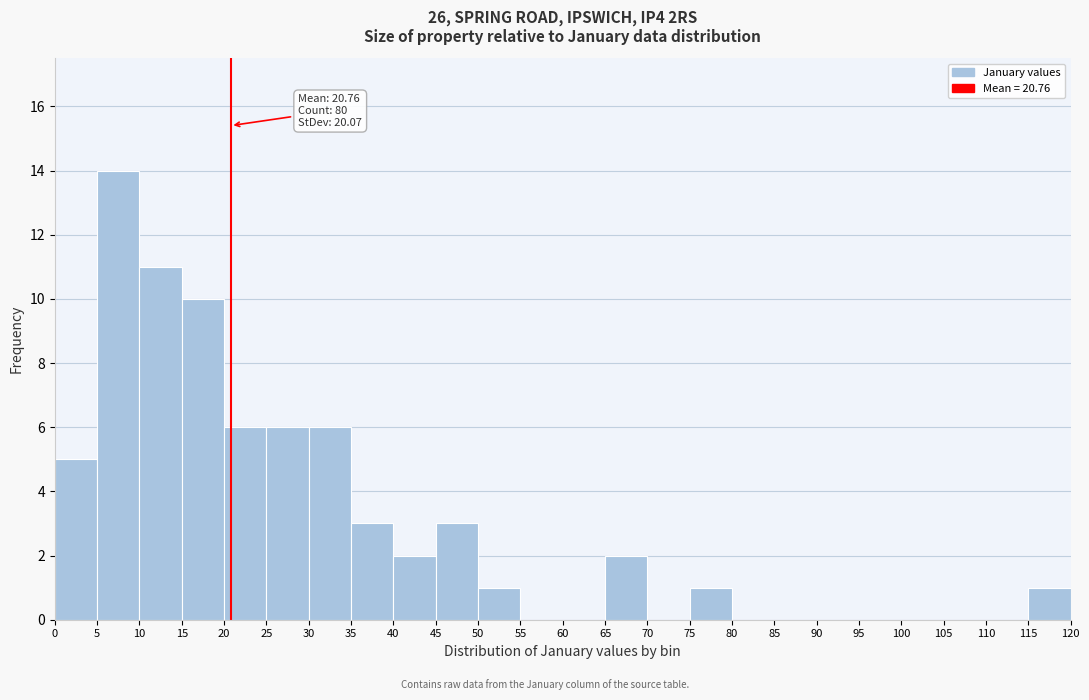

Which range on the x-axis has the tallest bar?

5 to 10